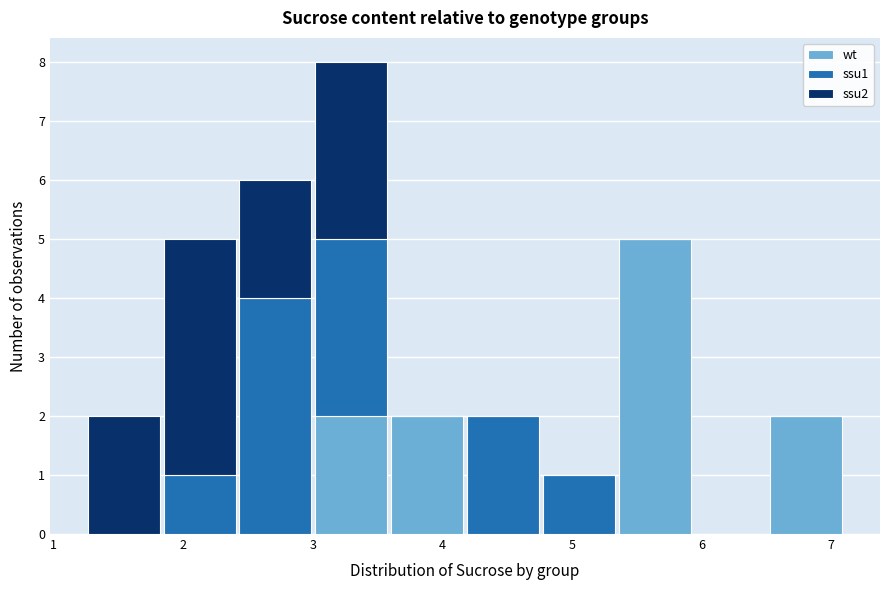

What is the total height of the stacked bar covering 4.8 to 5.3 on the x-axis? Neither the bar edges nor the heights are printed on the chart, so give them approximately, as read against the axes.

1